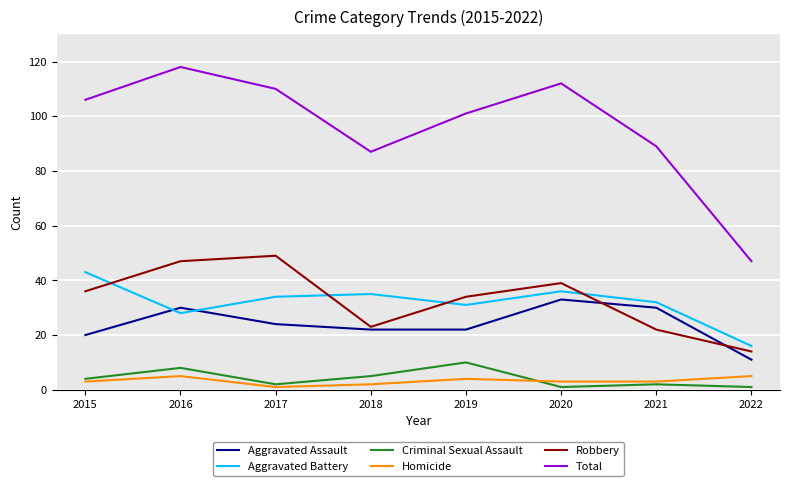

Reading right to left, transcribe all the data shown in this chart.

Aggravated Assault: 2022=11	2021=30	2020=33	2019=22	2018=22	2017=24	2016=30	2015=20
Aggravated Battery: 2022=16	2021=32	2020=36	2019=31	2018=35	2017=34	2016=28	2015=43
Criminal Sexual Assault: 2022=1	2021=2	2020=1	2019=10	2018=5	2017=2	2016=8	2015=4
Homicide: 2022=5	2021=3	2020=3	2019=4	2018=2	2017=1	2016=5	2015=3
Robbery: 2022=14	2021=22	2020=39	2019=34	2018=23	2017=49	2016=47	2015=36
Total: 2022=47	2021=89	2020=112	2019=101	2018=87	2017=110	2016=118	2015=106